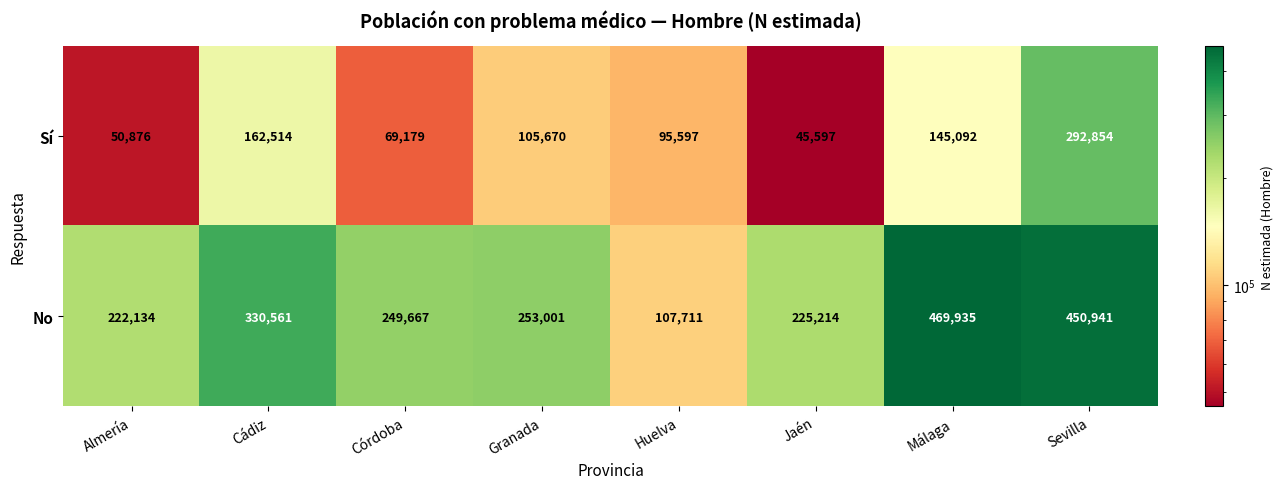

Reading left to right, list all the values displayed in this chart.

Sí: Almería=50876	Cádiz=162514	Córdoba=69179	Granada=105670	Huelva=95597	Jaén=45597	Málaga=145092	Sevilla=292854
No: Almería=222134	Cádiz=330561	Córdoba=249667	Granada=253001	Huelva=107711	Jaén=225214	Málaga=469935	Sevilla=450941